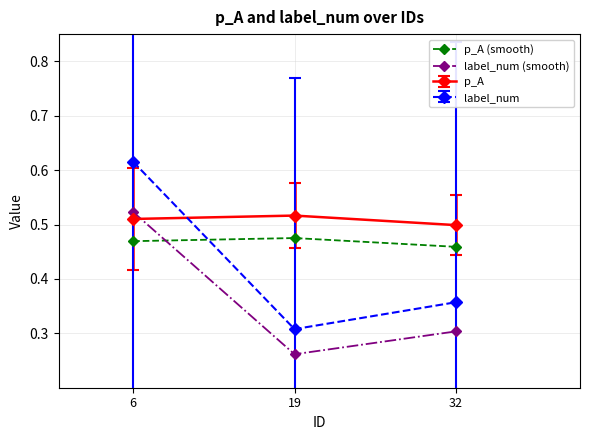

Is this an area chart (filled region under the line)?

No